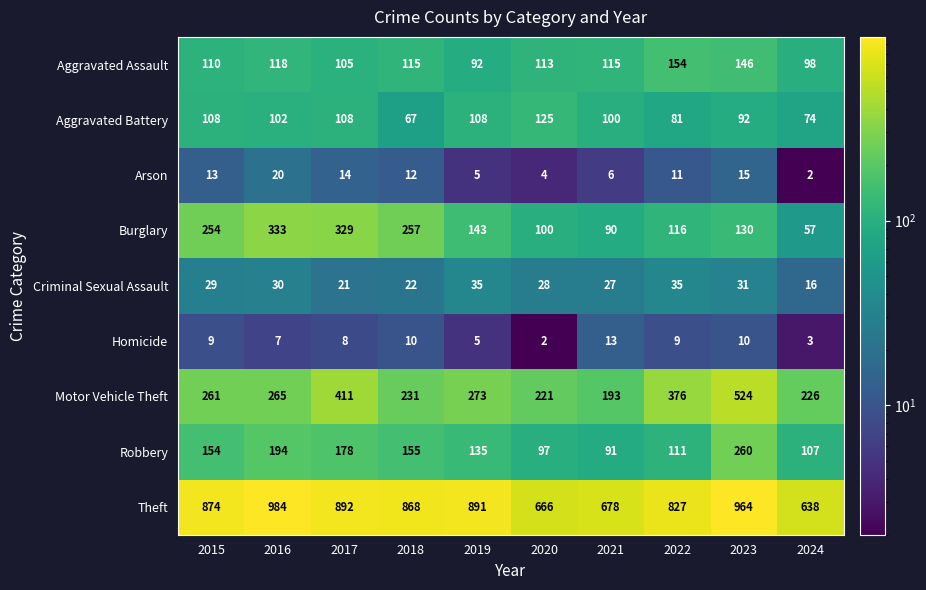

The value of Motor Vehicle Theft at 2024 is 226. True or false?

True